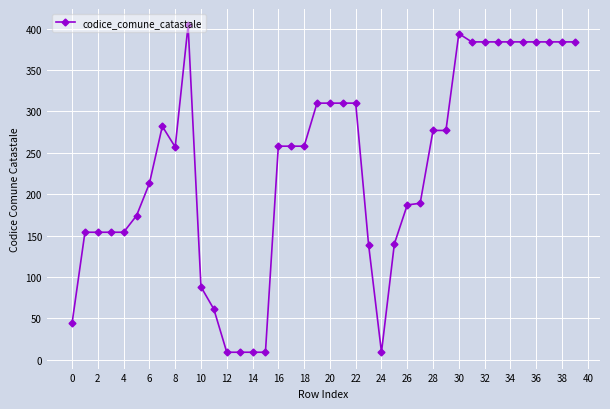

What is the sum of all values?

9257